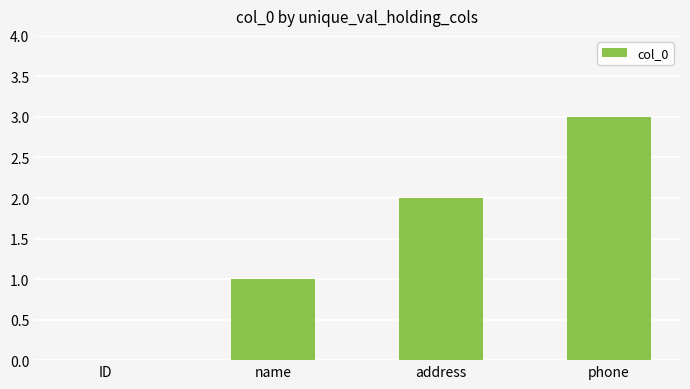

What is the average value?

2